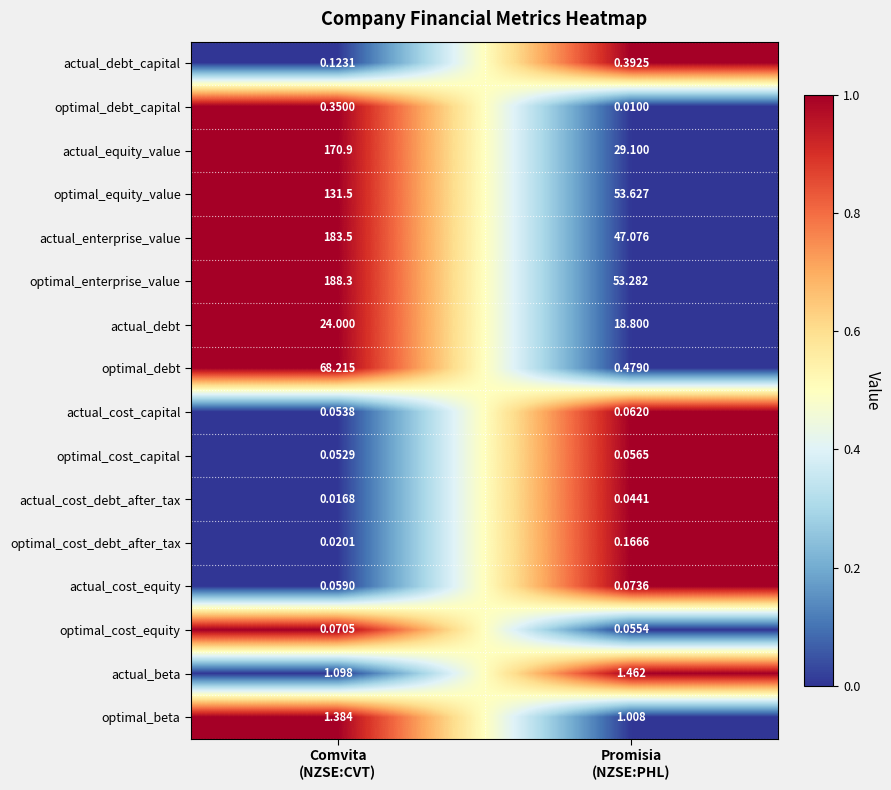

Rank the series by their maximum value, from lowest to highest.

actual_cost_debt_after_tax, optimal_cost_capital, actual_cost_capital, optimal_cost_equity, actual_cost_equity, optimal_cost_debt_after_tax, optimal_debt_capital, actual_debt_capital, optimal_beta, actual_beta, actual_debt, optimal_debt, optimal_equity_value, actual_equity_value, actual_enterprise_value, optimal_enterprise_value